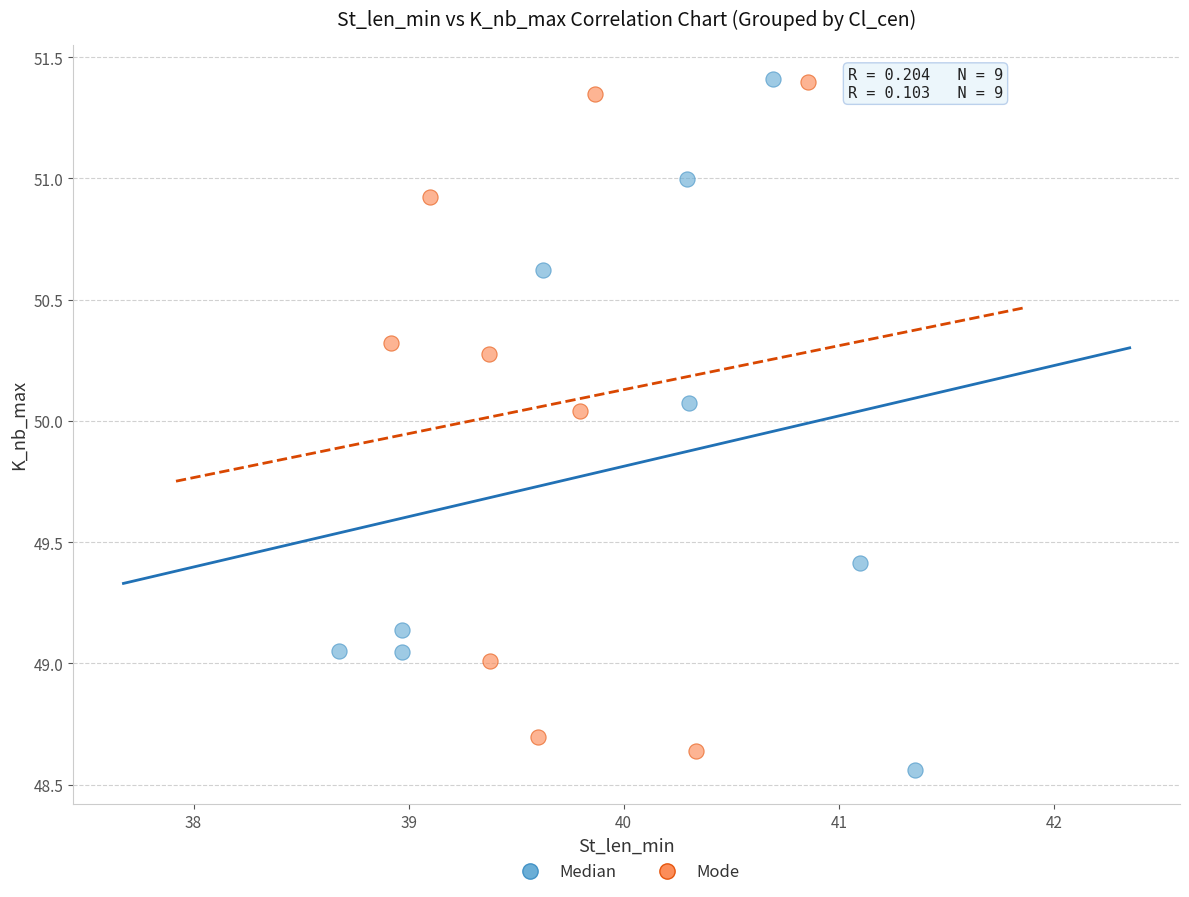

Which series contains the lowest Y value?

Median